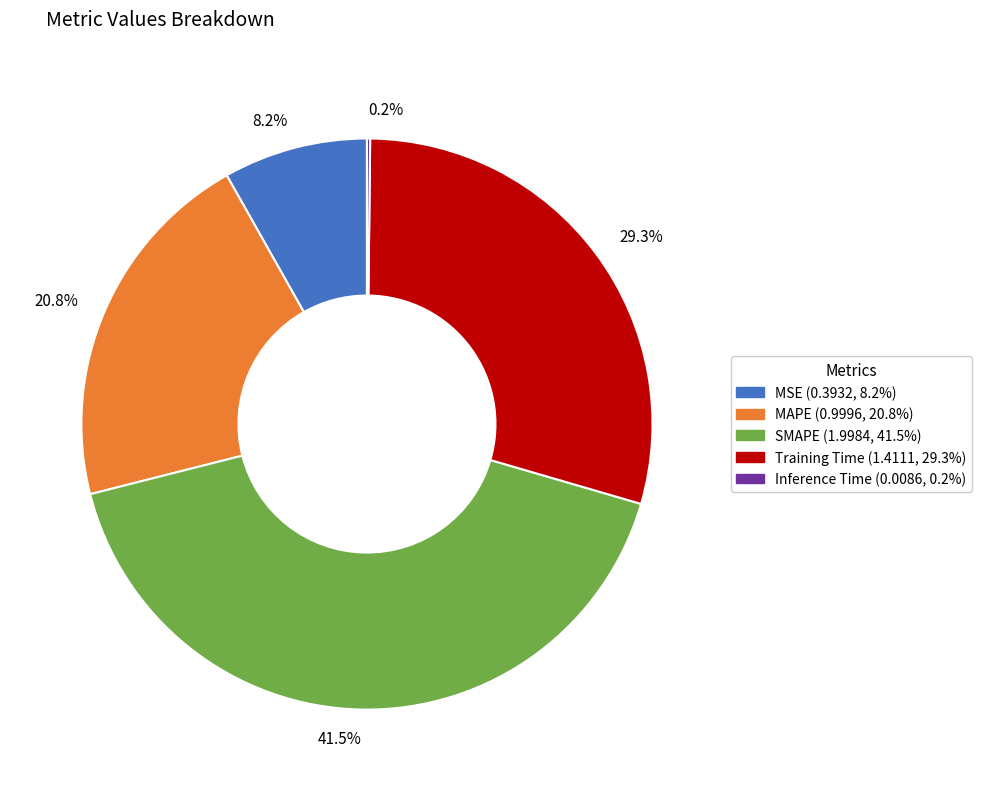

What is the ratio of the value at 20.8% to the value at 29.3%?

0.7